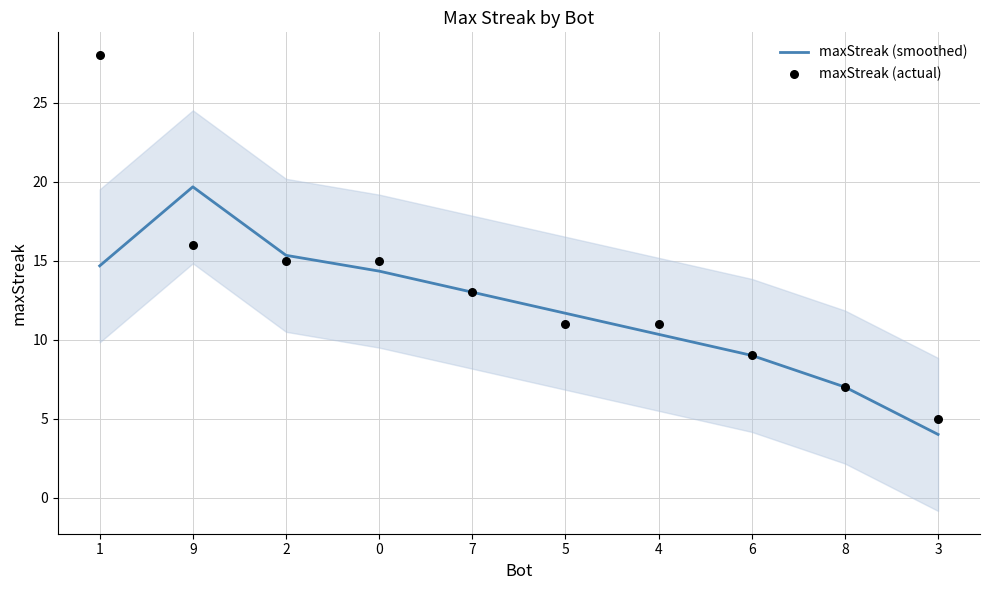

At how many categories does at least one series exceed 5?

9